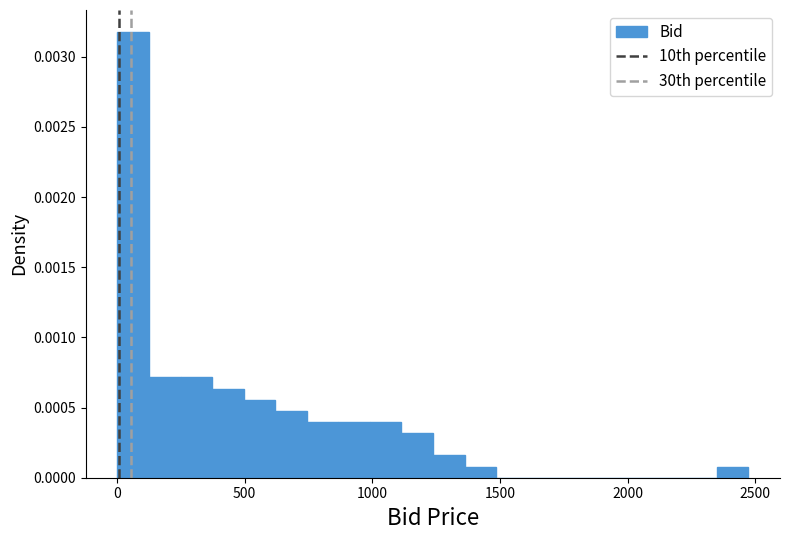

Around what value on the x-axis is the tallest bar? Give the approximate position of its centre, as read against the axis.

50